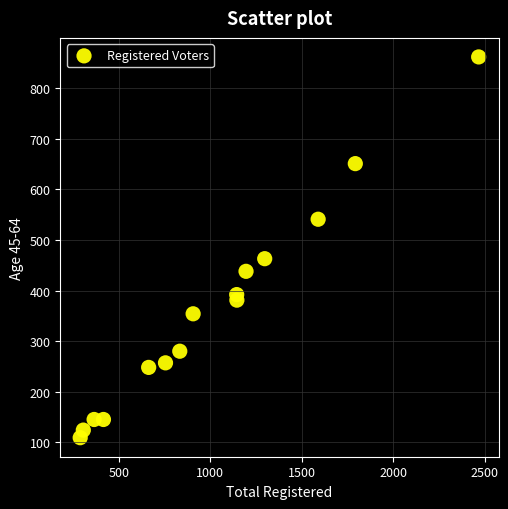

What is the range of Y values (max minus min)?

753